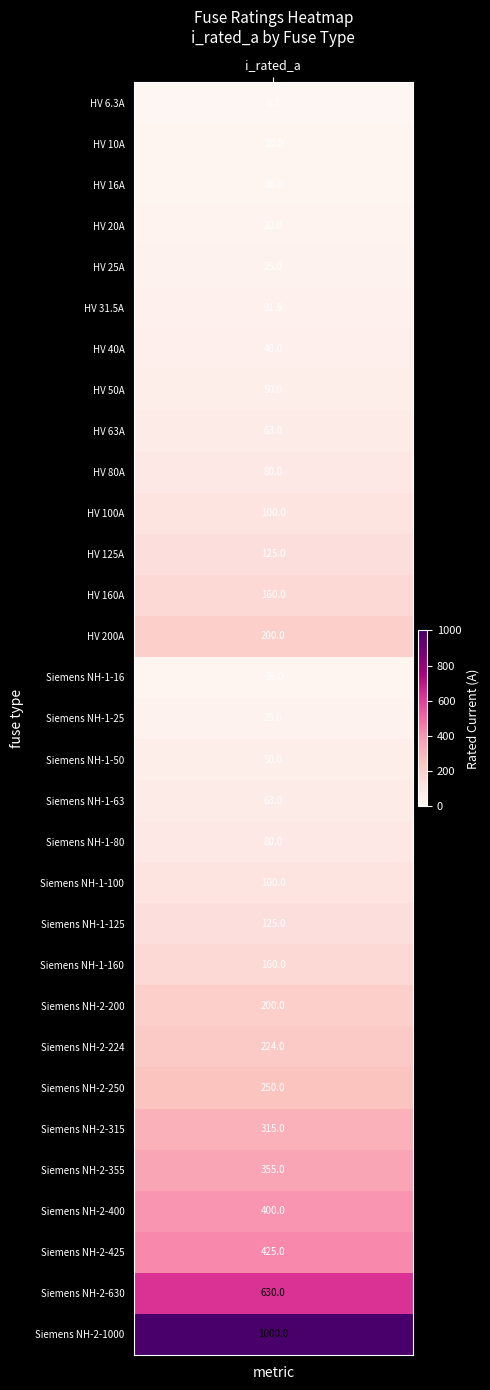

What is the sum of all values?

5344.8